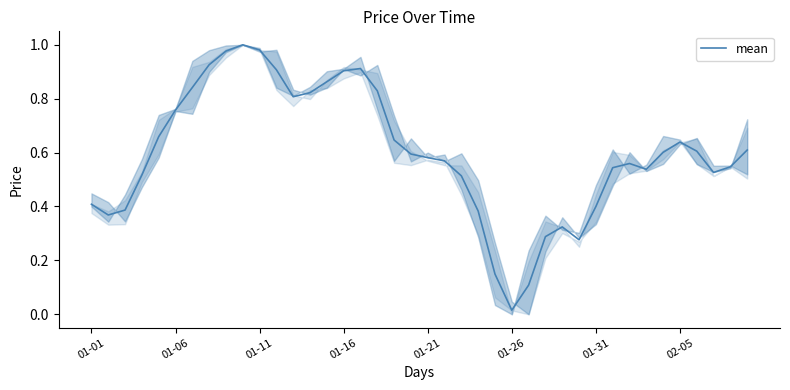

Is this an area chart (filled region under the line)?

Yes